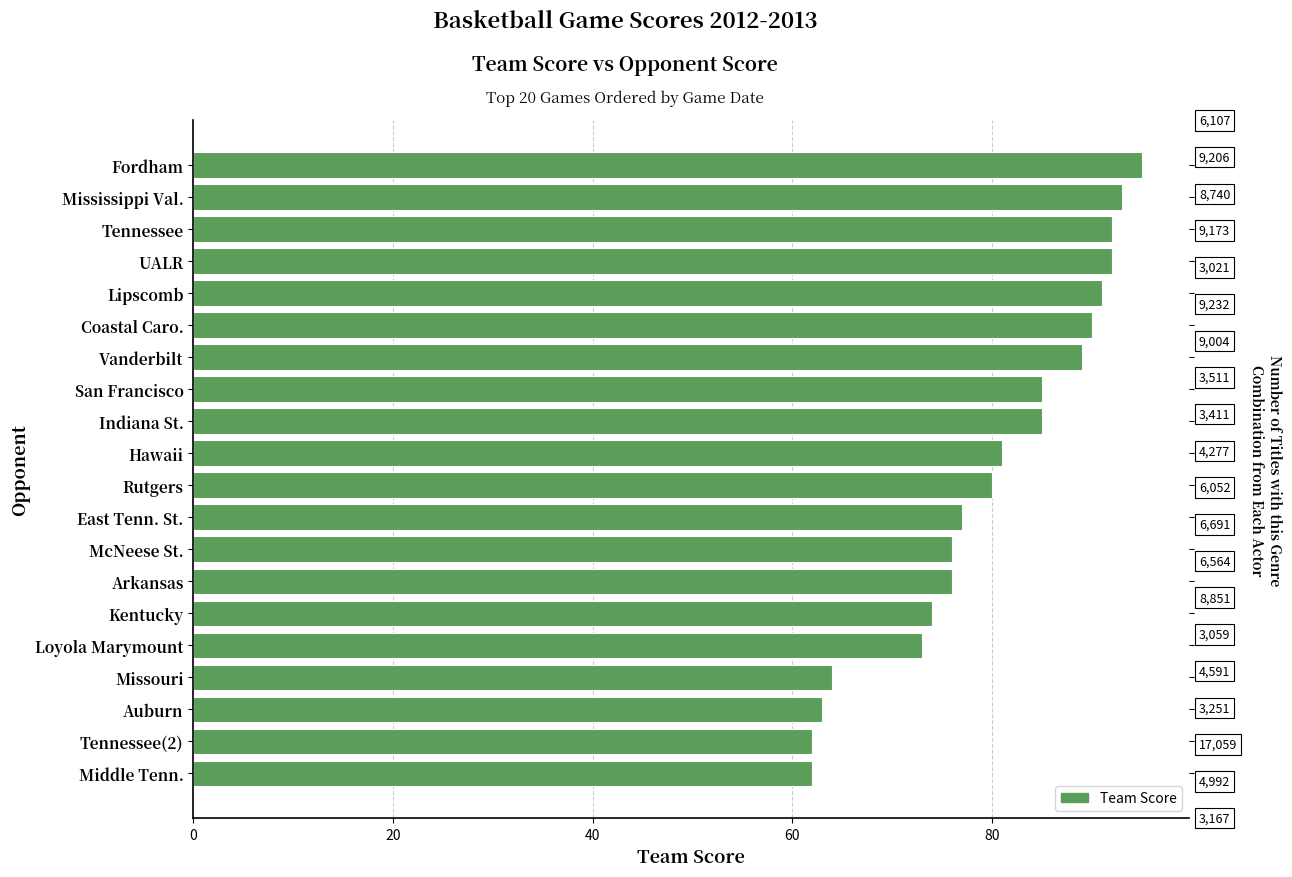

What is the change in value from Auburn to Middle Tenn.?

-1